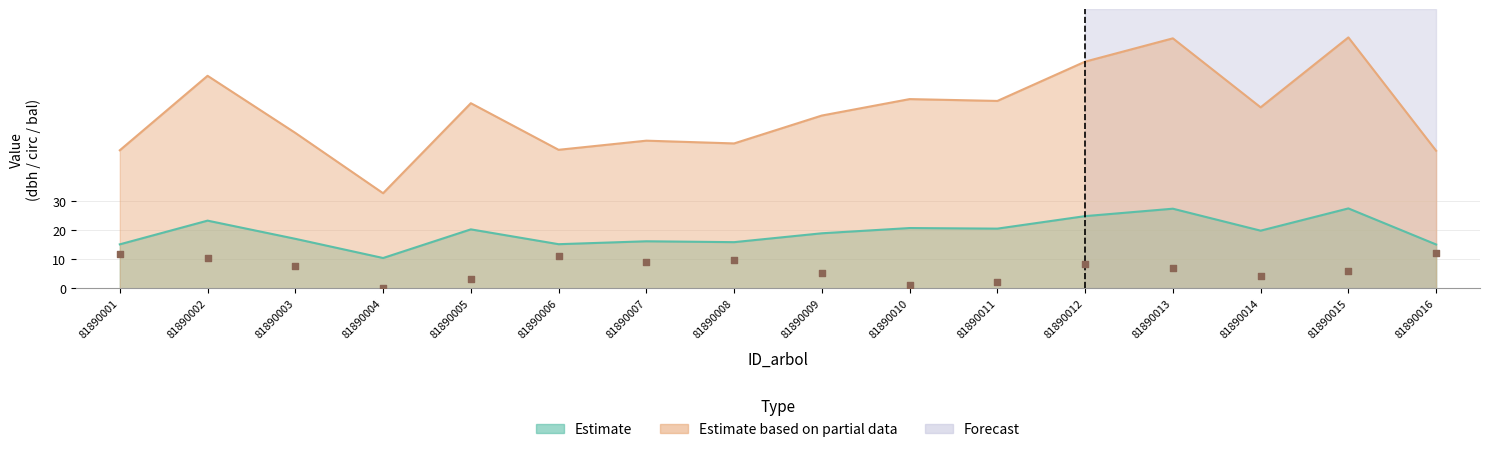

Which series reaches the minimum Y coordinate?

bal